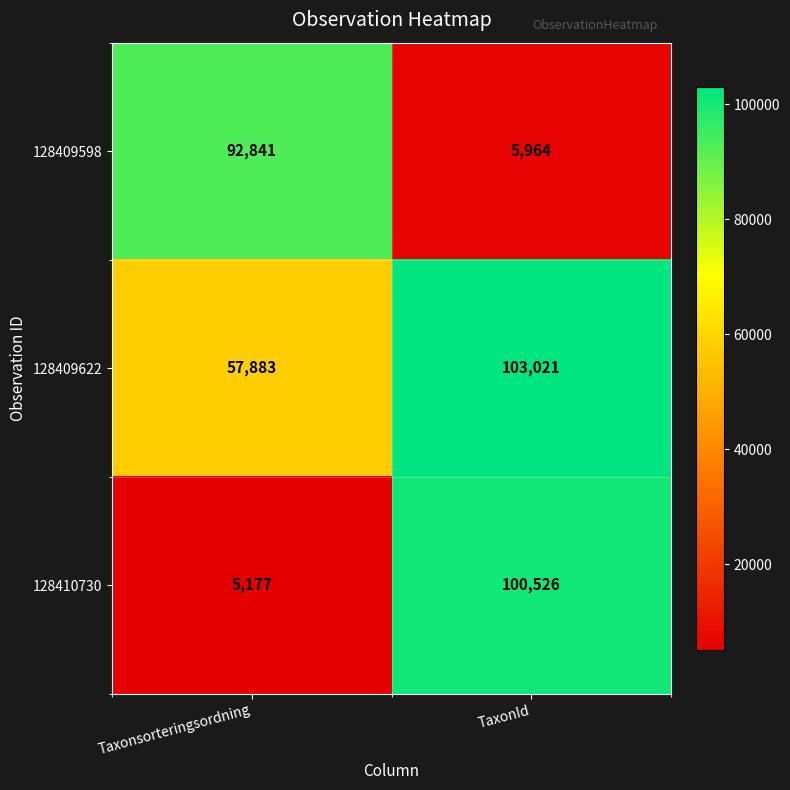

Reading left to right, what are all the values shown in this chart?

128409598: Taxonsorteringsordning=92841	TaxonId=5964
128409622: Taxonsorteringsordning=57883	TaxonId=103021
128410730: Taxonsorteringsordning=5177	TaxonId=100526